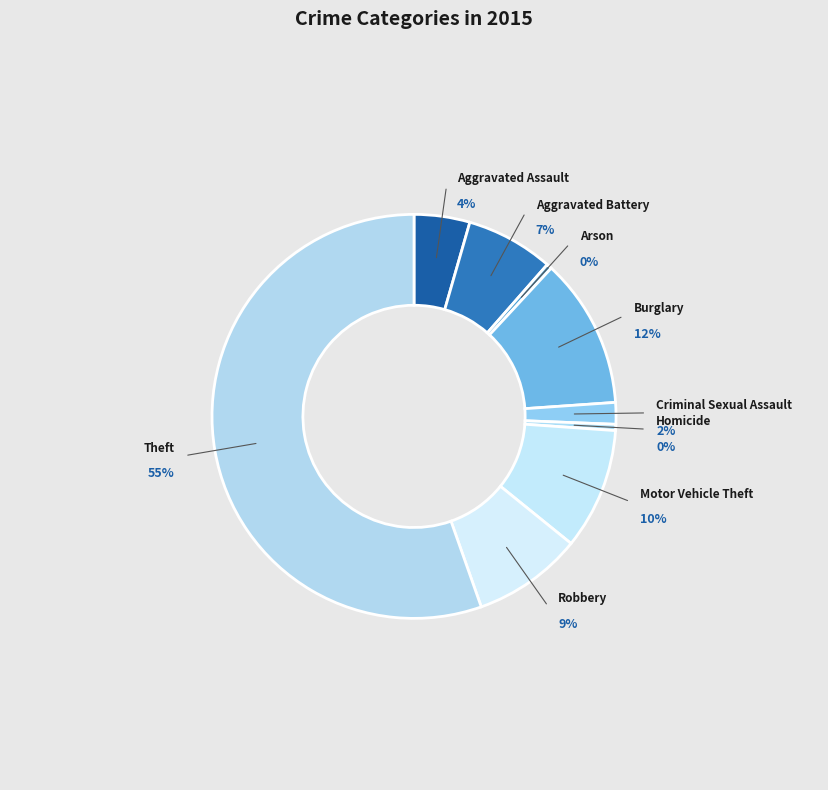

True or false: Theft accounts for 44% of the total.

False